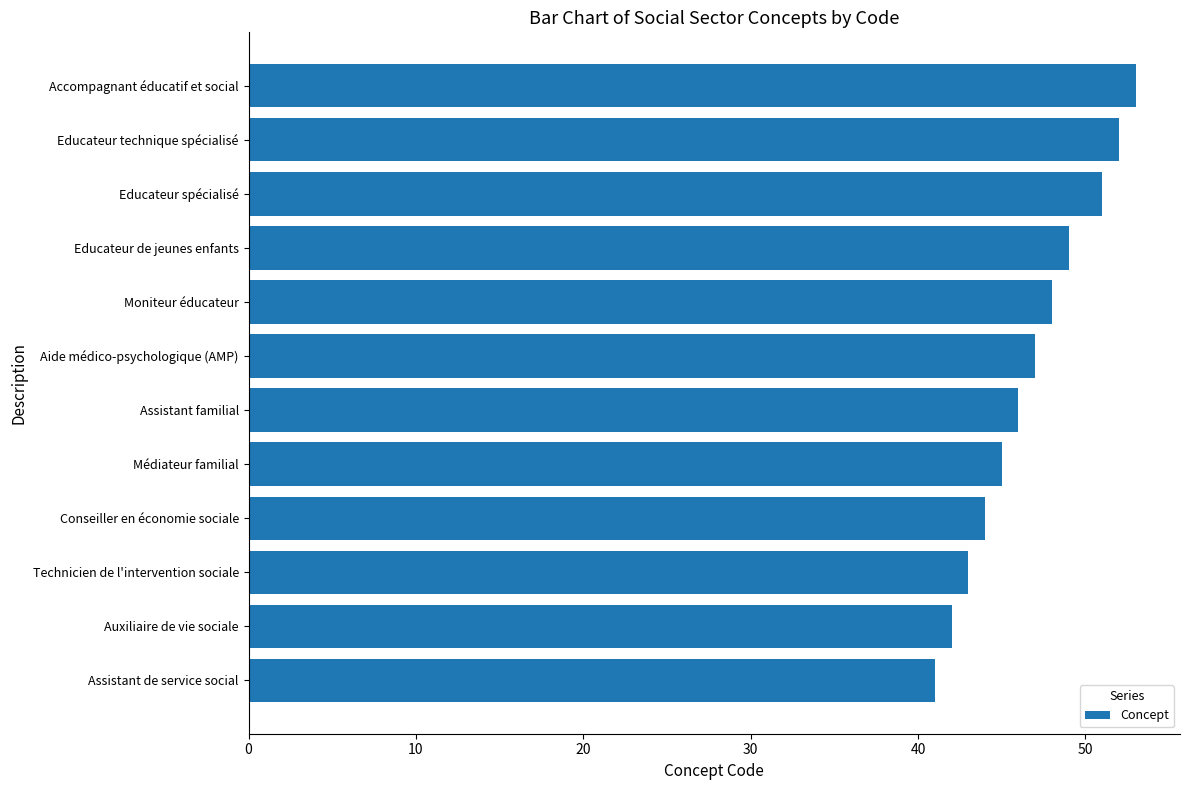

The value at Auxiliaire de vie sociale is 65. True or false?

False